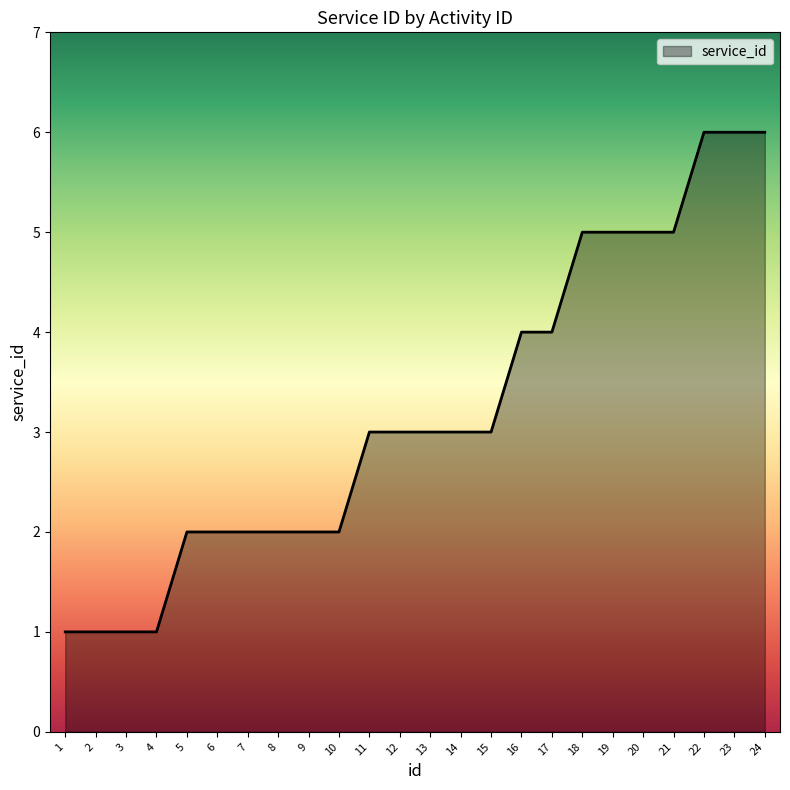

True or false: the data shows 0 at 4.

False